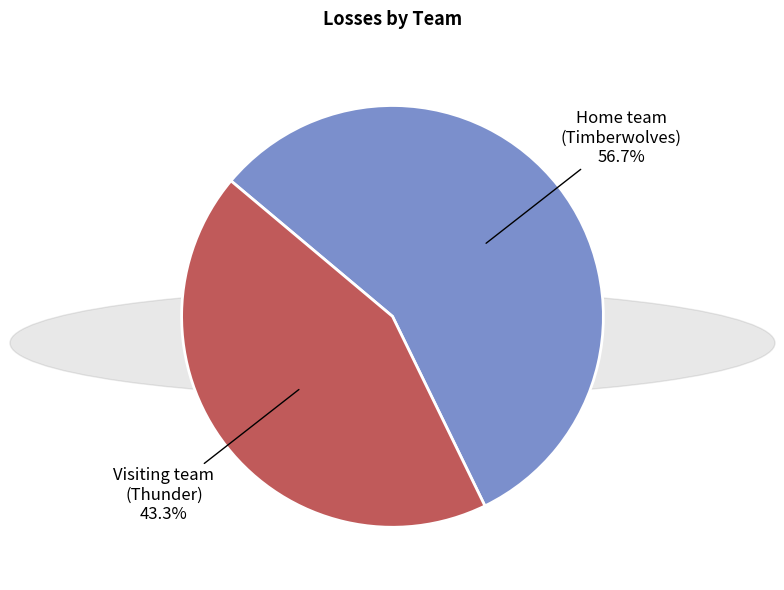

Does Visiting team (Thunder) represent more than half of the total?

No